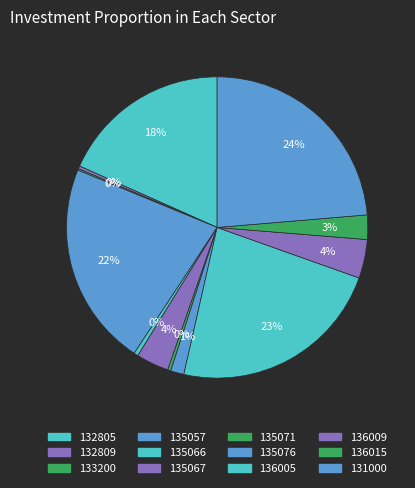

The 132805 slice represents 30% of the pie. True or false?

False